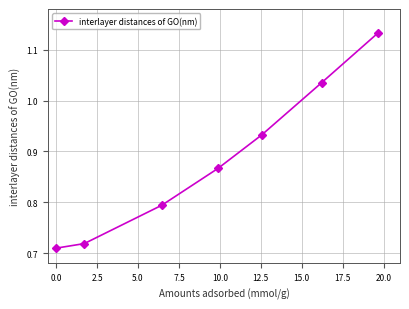

True or false: the data has more than 2 interior local peaks.

False